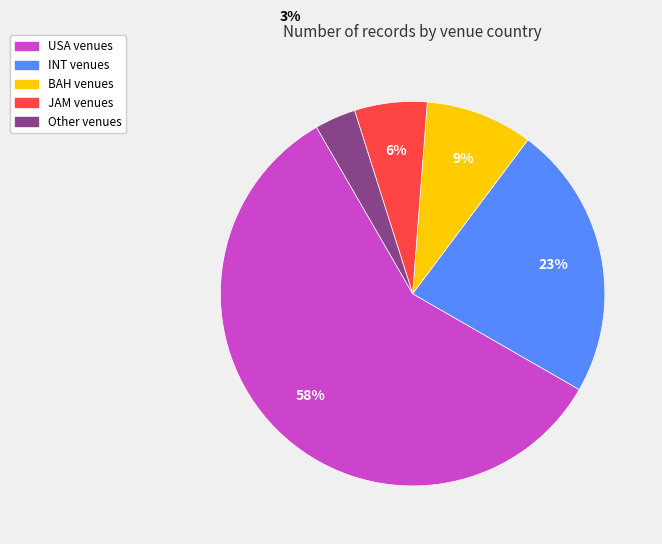

Do USA and INT together represent more than half of the pie?

Yes